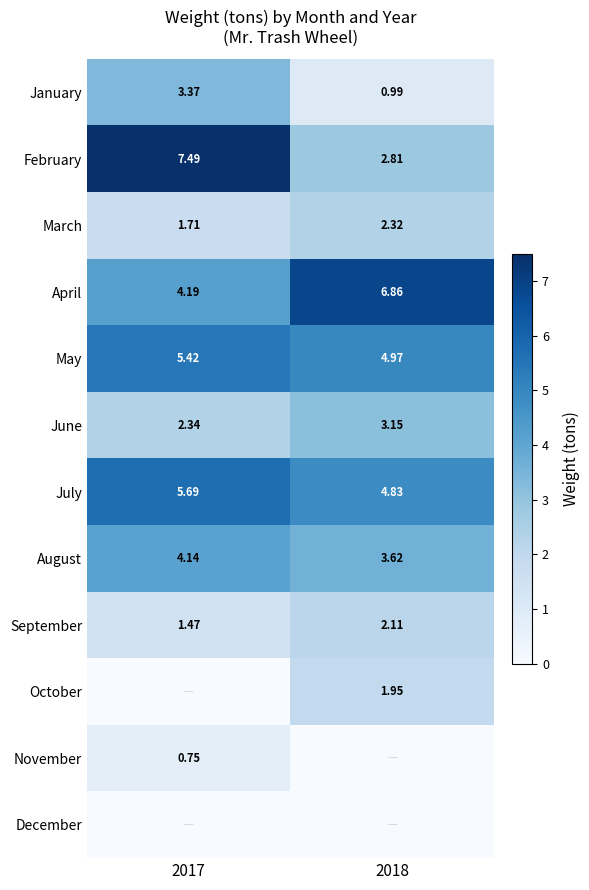

Is the value of June at 2017 greater than the value of April at 2017?

No